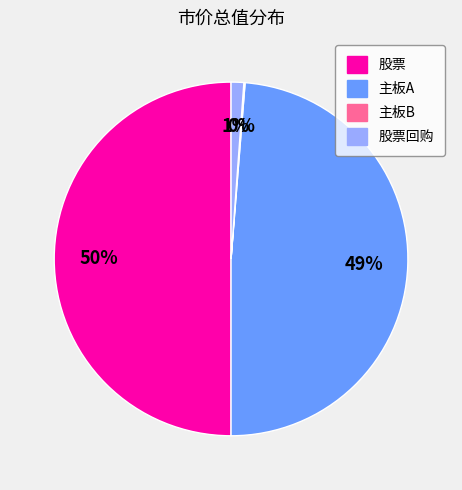

To the nearest percent, what is the difference between the largest and smallest slice percentages?

50%